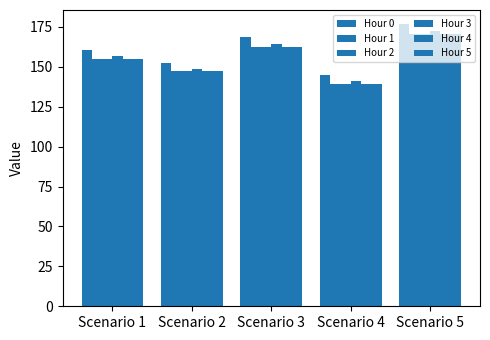

What is the approximate value of Hour 0 at Scenario 1?

160.7